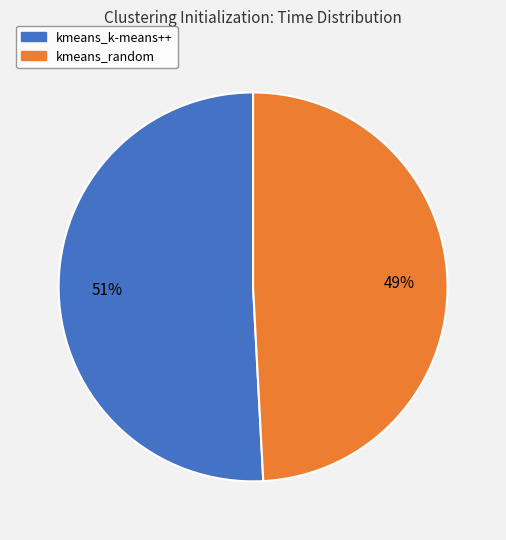

Approximately how many times larger is the value at kmeans_k-means++ compared to kmeans_random?

1.0